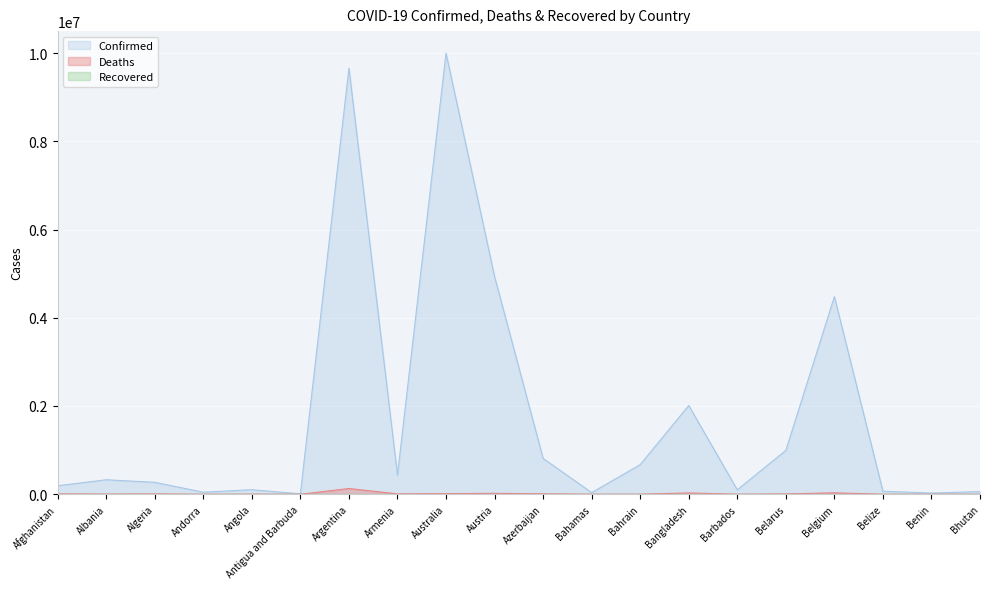

What is the spread (max minus min) of values at Australia?

9997168